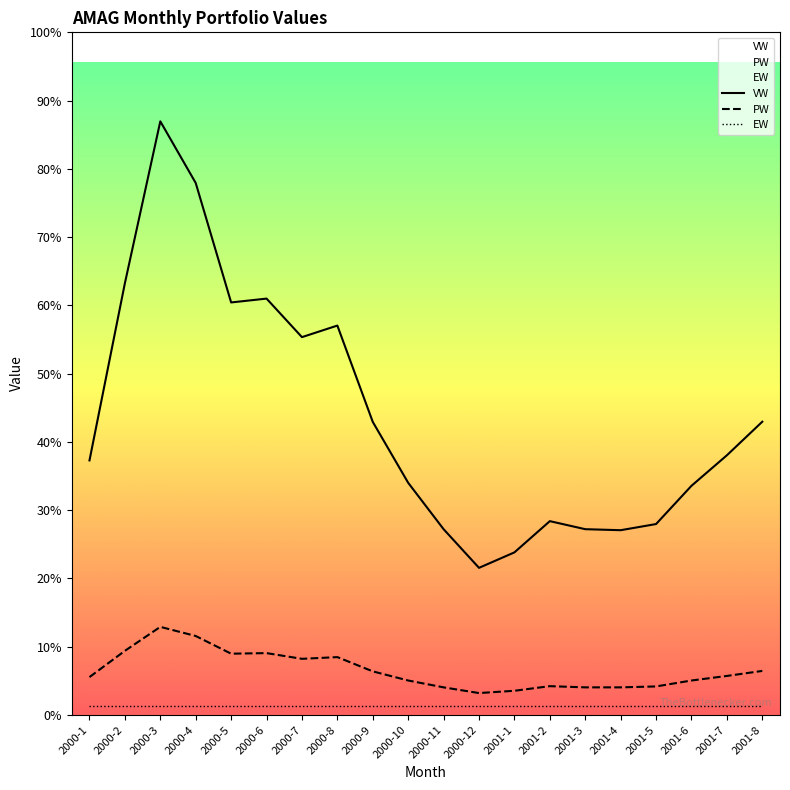

True or false: EW has more than 2 interior local peaks.

False